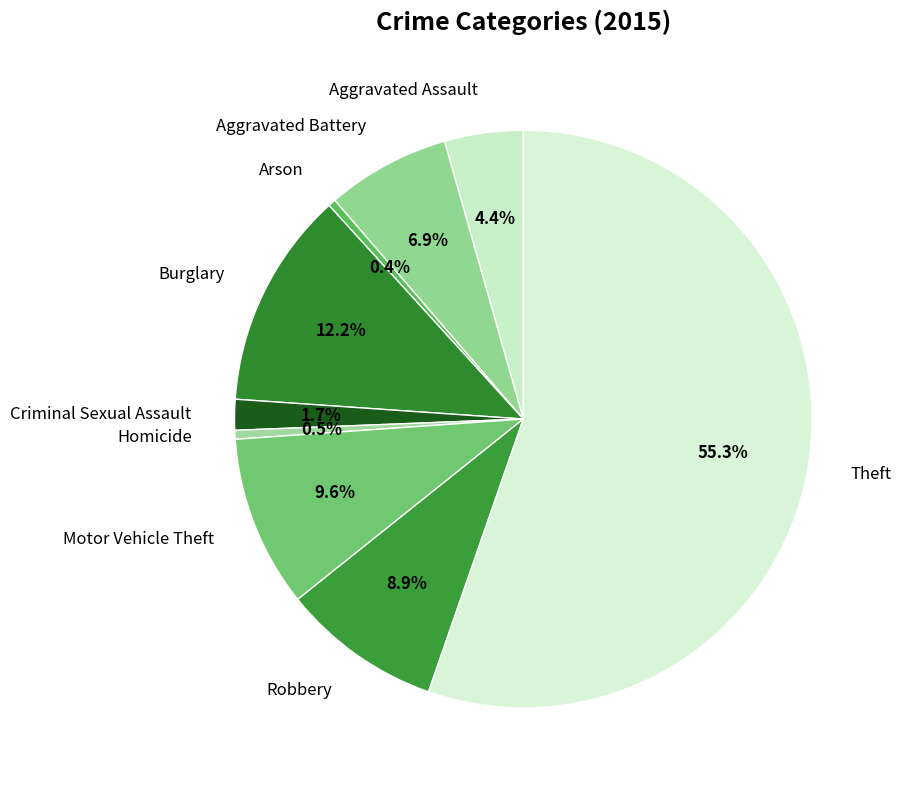

What is the largest slice in the pie chart?

Theft